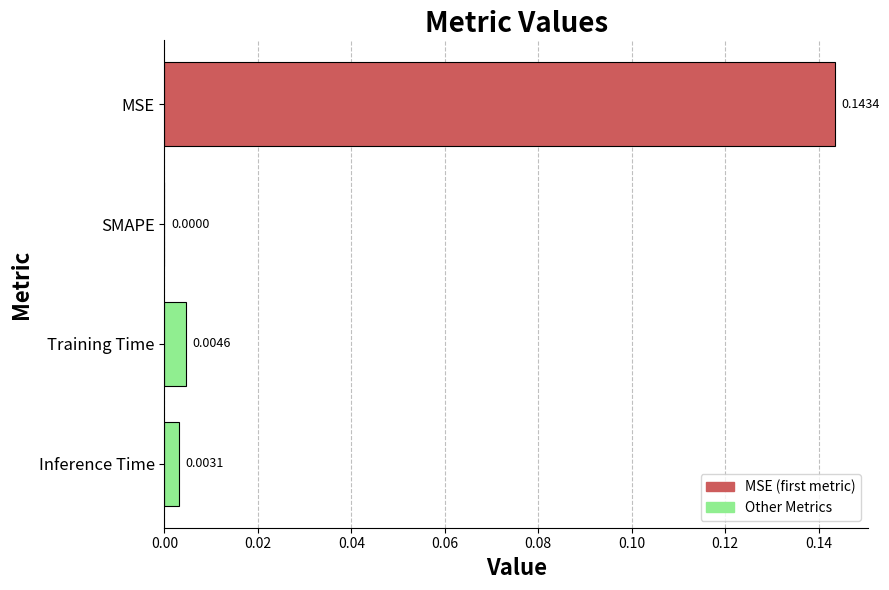

At which label is the value closest to 0?

SMAPE